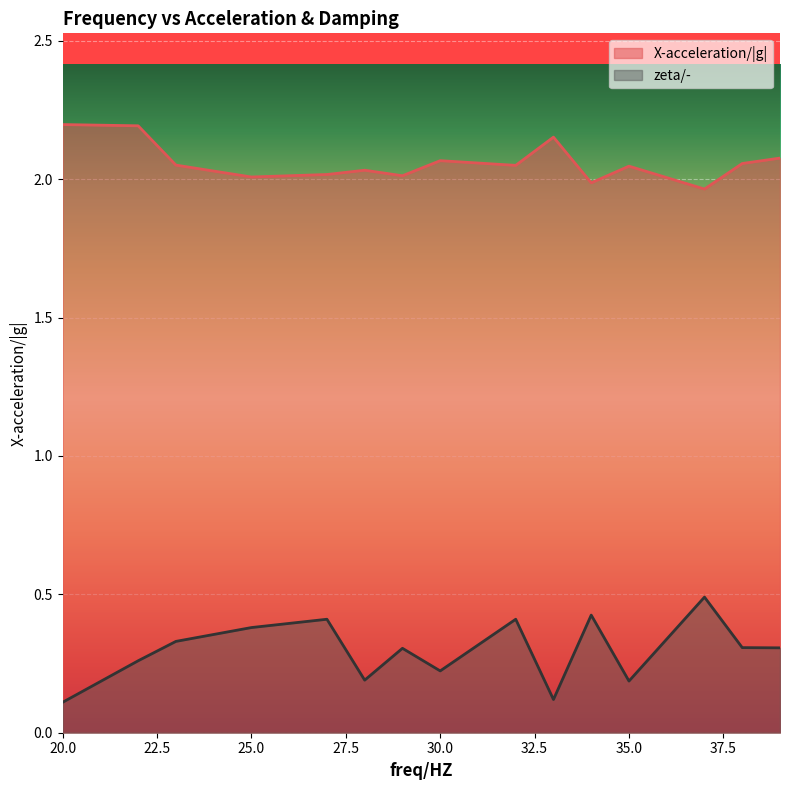

The value of X-acceleration/|g| at 22 is 2.2. True or false?

True